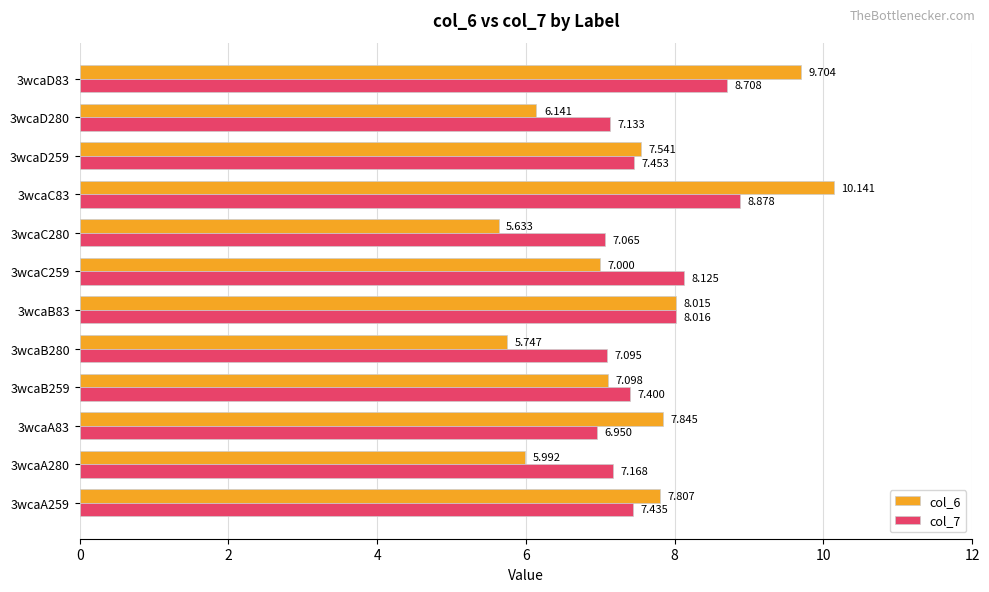

Is the value of col_7 at 3wcaA259 greater than the value of col_6 at 3wcaC83?

No